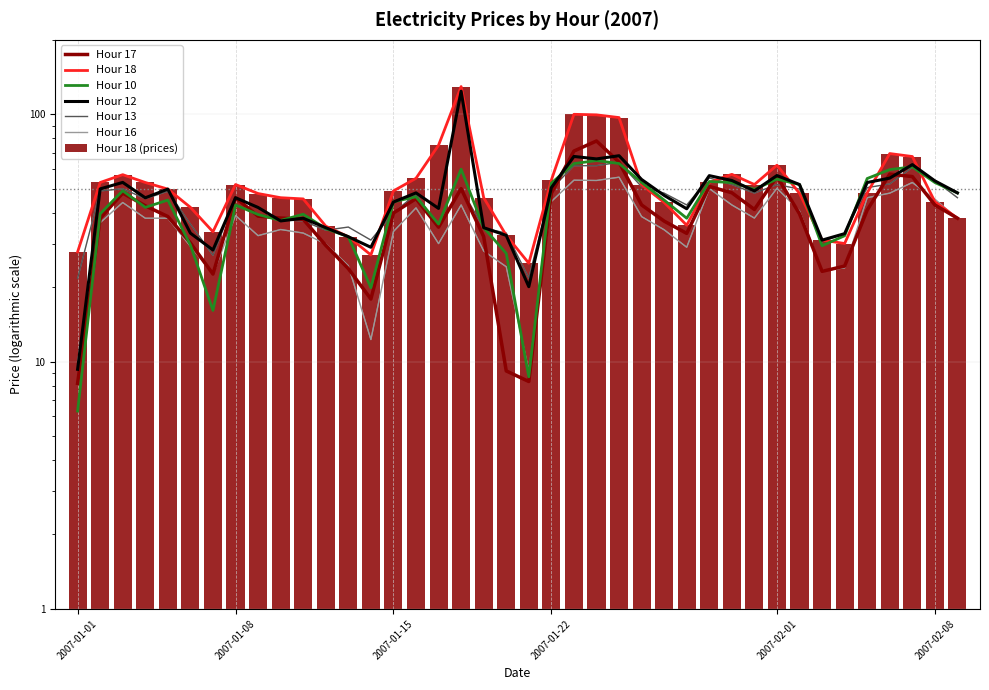

Reading right to left, extract all data points from this chart.

Hour 10: 48.1	53.0	61.3	59.8	55.0	32.3	29.4	52.0	54.7	49.7	53.0	53.5	38.0	45.0	53.0	63.2	65.0	63.2	52.7	8.7	27.4	34.8	60.0	36.0	46.4	44.3	19.9	32.0	34.5	39.4	37.2	39.3	43.0	16.1	29.6	45.0	42.0	49.1	39.6	6.3
Hour 12: 48.1	53.8	62.6	55.2	53.0	32.9	31.0	52.0	56.5	49.0	54.0	56.5	41.5	47.0	54.5	68.0	66.0	67.5	50.5	20.1	32.4	34.8	124.0	41.6	48.1	44.2	29.0	32.0	34.8	38.0	37.0	42.0	46.0	28.3	33.1	49.8	46.0	53.0	49.9	9.3
Hour 13: 46.0	54.0	61.0	52.3	50.5	33.0	30.5	49.8	52.0	48.0	52.0	55.3	43.0	48.0	51.0	63.9	62.0	62.0	49.9	21.8	33.1	34.7	50.0	35.1	47.5	40.0	31.0	35.0	34.0	37.0	37.5	39.3	46.0	26.9	36.0	48.8	45.6	50.0	49.0	21.7
Hour 16: 37.9	45.4	53.0	48.0	46.0	23.9	23.3	40.7	50.2	38.0	43.0	50.1	29.0	34.1	38.6	55.7	54.0	54.1	44.4	9.2	24.2	28.0	43.0	30.0	41.8	33.6	12.3	24.4	29.9	33.1	34.2	32.3	39.0	22.6	29.3	38.0	38.0	44.0	36.5	10.0
Hour 17: 38.0	43.0	56.0	57.3	41.0	24.3	23.2	39.6	56.1	41.2	48.2	51.1	33.0	37.0	43.0	64.1	78.0	71.0	48.0	8.3	9.2	32.0	50.1	35.0	45.6	39.9	17.9	23.8	29.5	37.6	38.1	38.8	46.0	22.6	30.2	38.6	42.7	48.0	38.0	8.2
Hour 18: 38.0	44.3	67.5	69.4	48.1	30.0	31.0	47.9	62.3	52.0	57.2	53.0	35.6	44.0	51.9	97.0	99.5	100.0	54.2	25.0	32.4	46.0	129.4	75.0	55.1	49.0	27.0	32.0	35.3	45.5	46.0	47.8	52.0	33.5	42.0	49.8	53.0	57.0	53.0	27.8